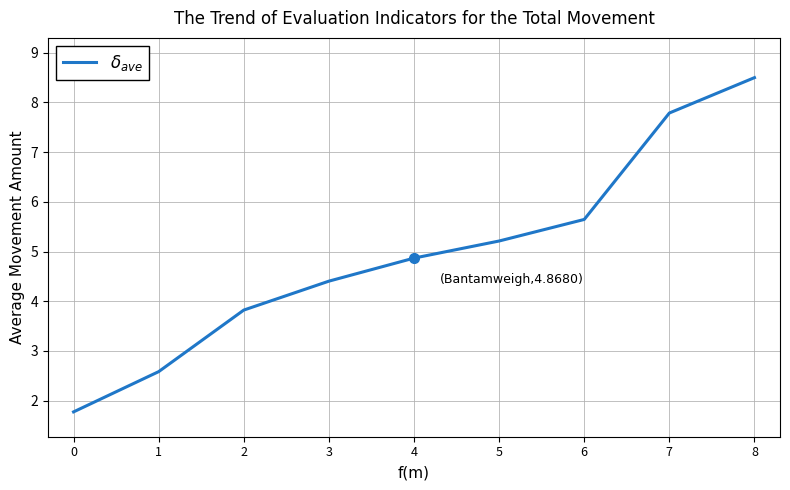

Reading right to left, what are all the values shown in this chart?

8=8.5	7=7.8	6=5.6	5=5.2	4=4.9	3=4.4	2=3.8	1=2.6	0=1.8